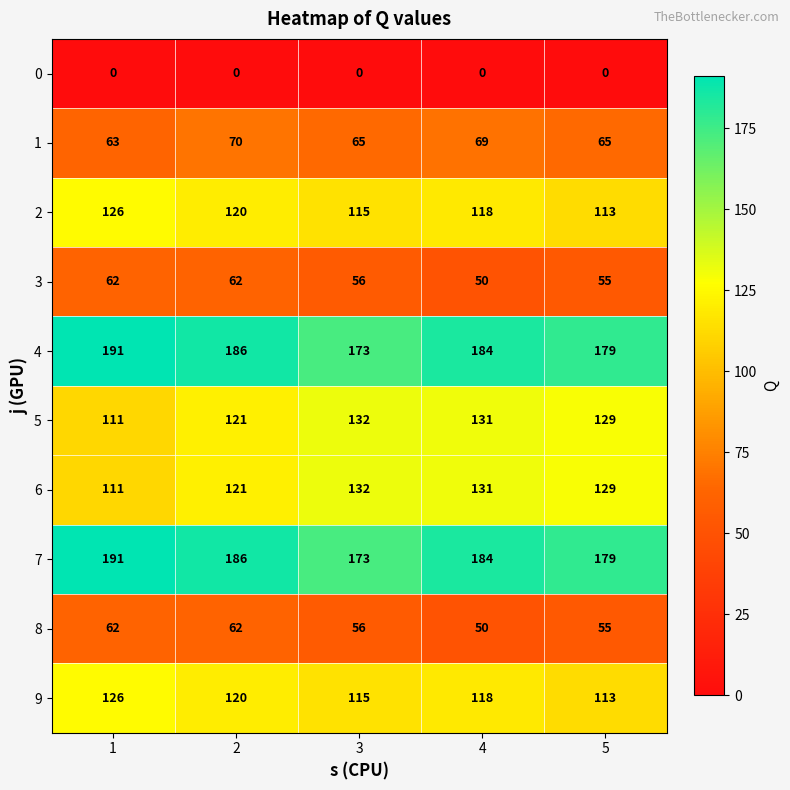

What value does the 1 series have at 4?

69